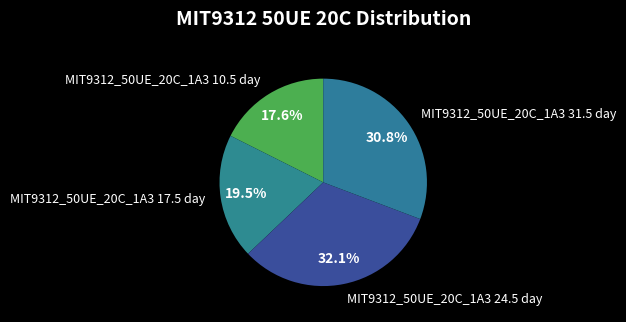

Is there any slice that represents more than half of the pie?

No